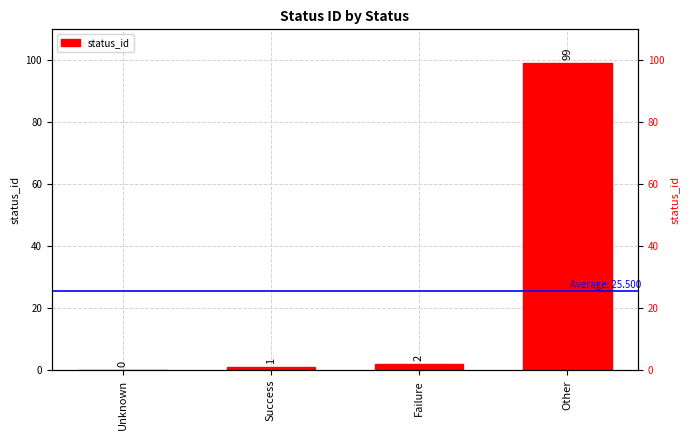

How many data points are above 2?

1